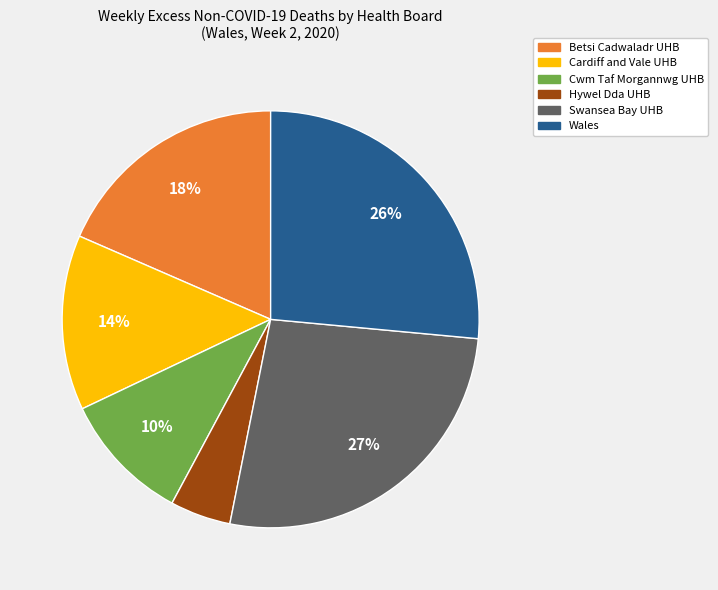

To the nearest percent, what is the difference between the largest and smallest slice percentages?

22%